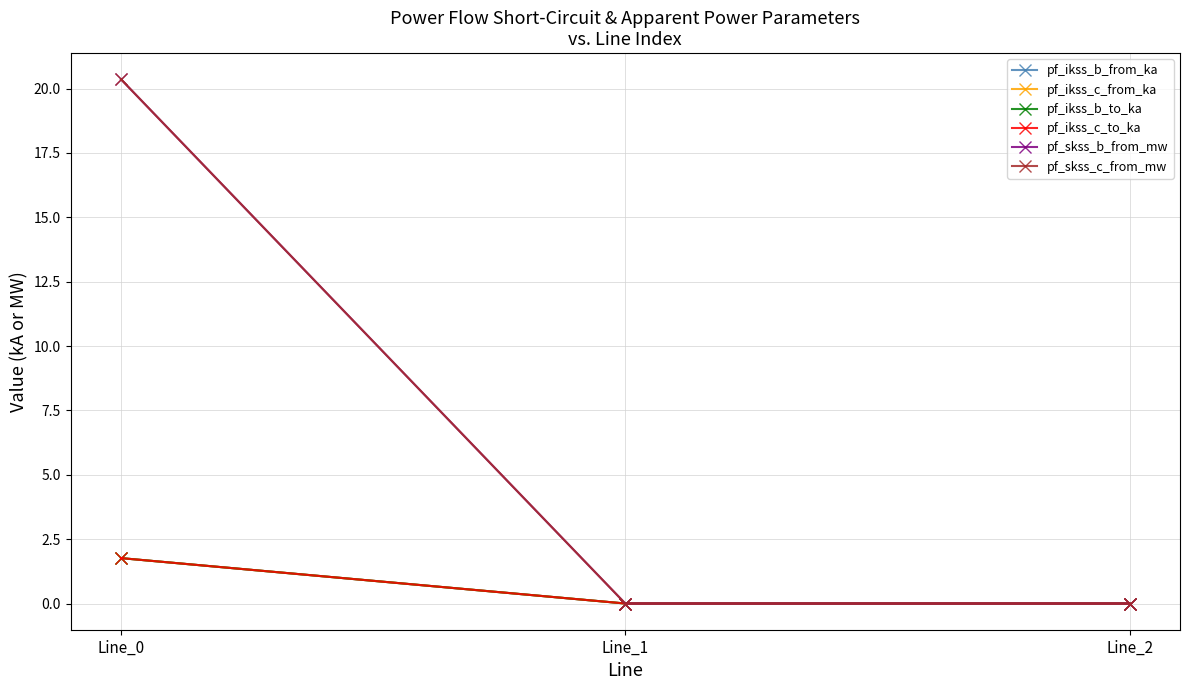

Does the chart have visible grid lines?

Yes